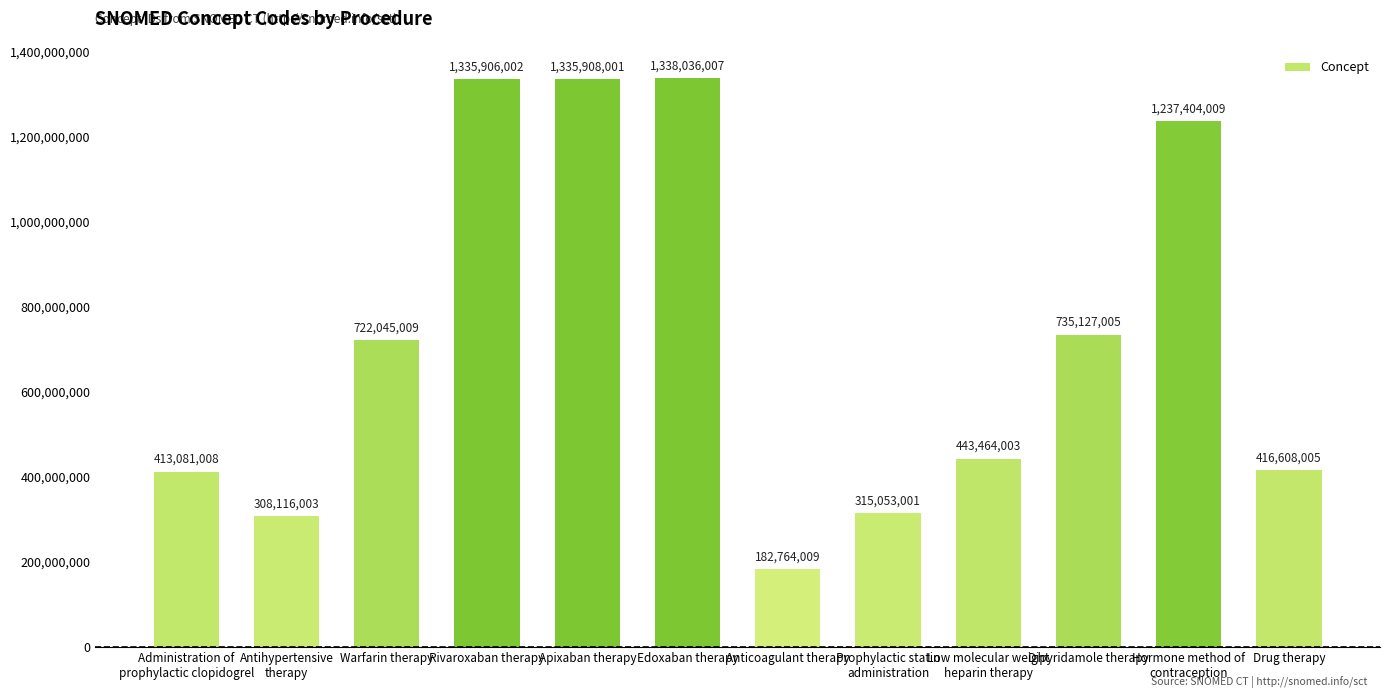

What is the label of the 5th bar from the right?

Prophylactic statin
administration